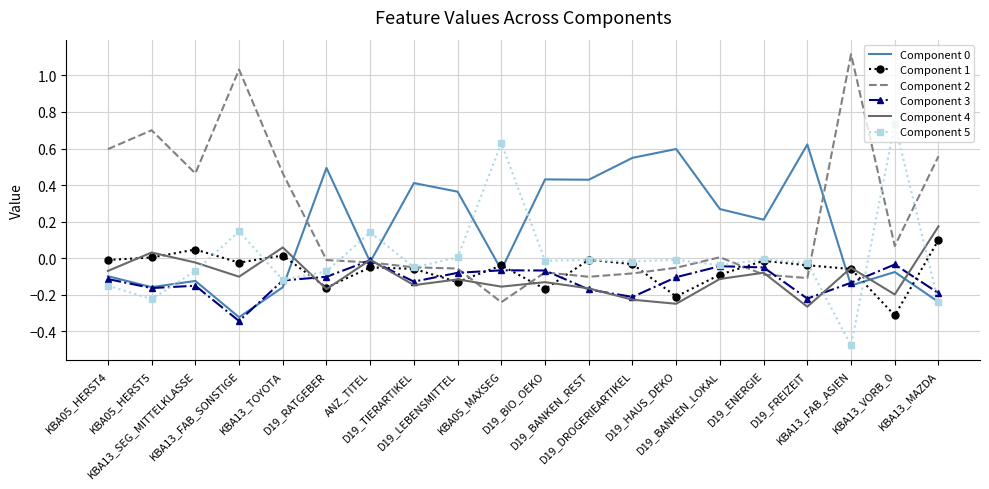

Which series has the largest range (max minus min)?

Component 2